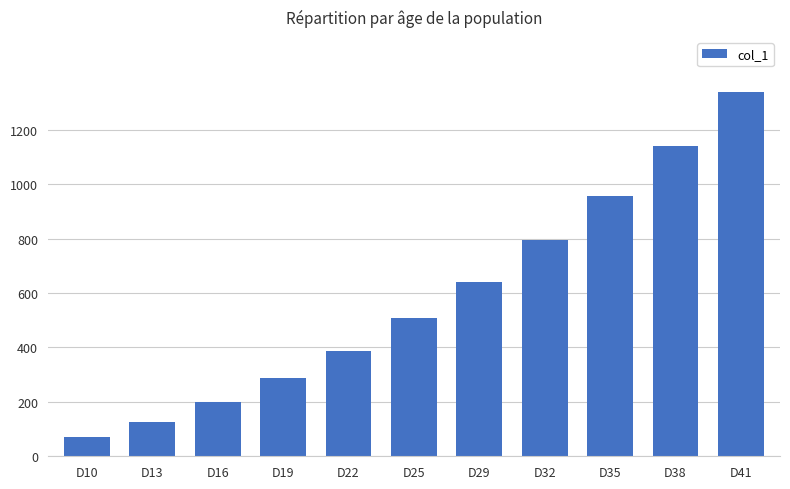

What is the change in value from D38 to D41?

+200